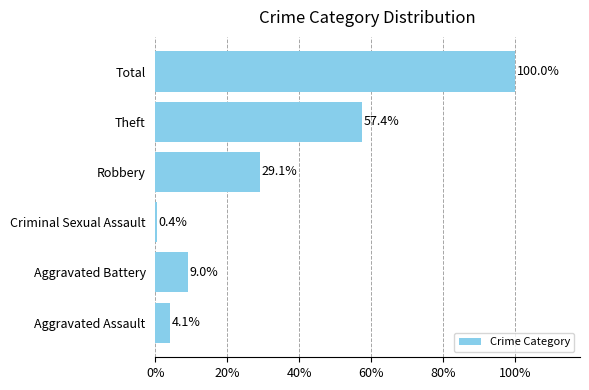

The chart shows a value of 77.7 at Theft. True or false?

False